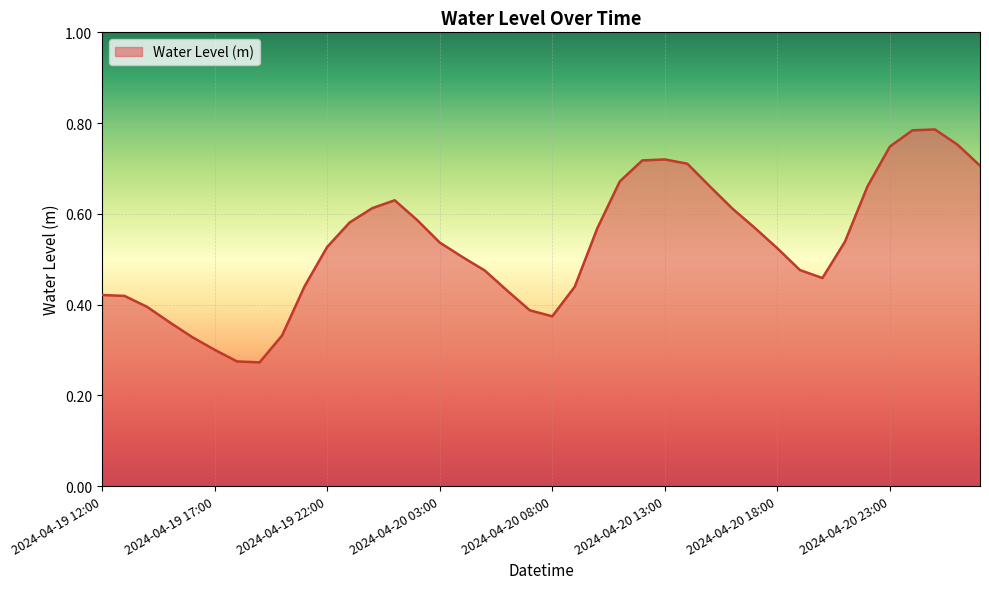

At which label is the value closest to 0?

2024-04-19 19:00